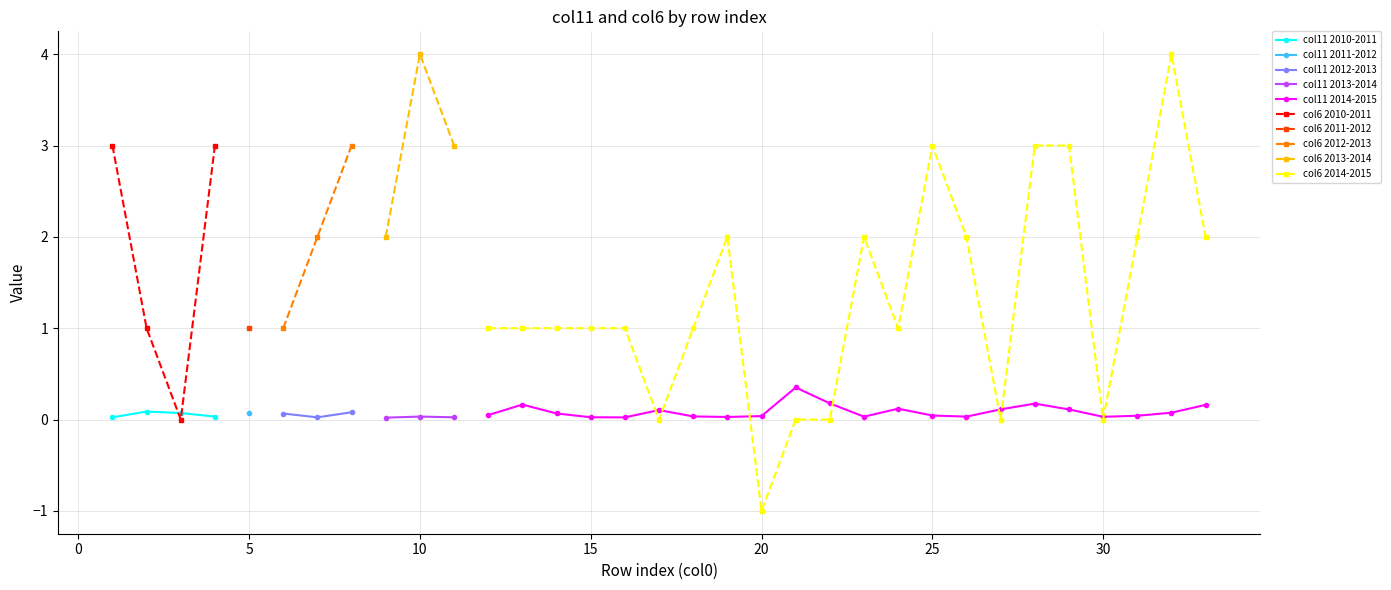

Which series has the largest total across all categories?

col6